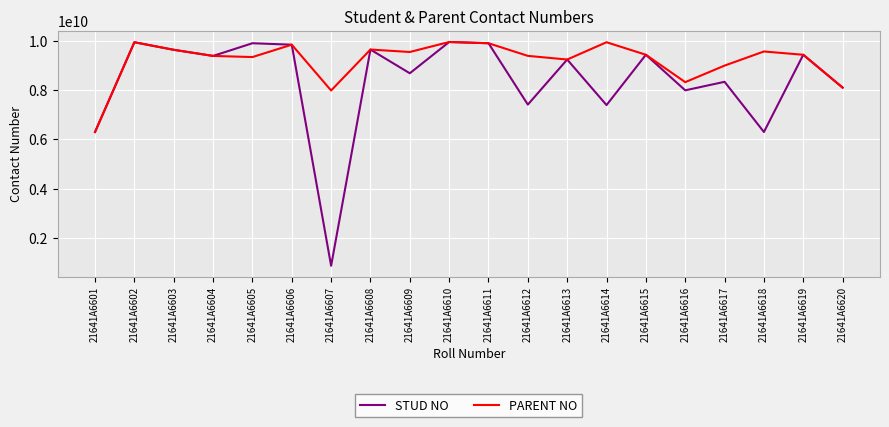

Where is the first local maximum for PARENT NO?

21641A6602